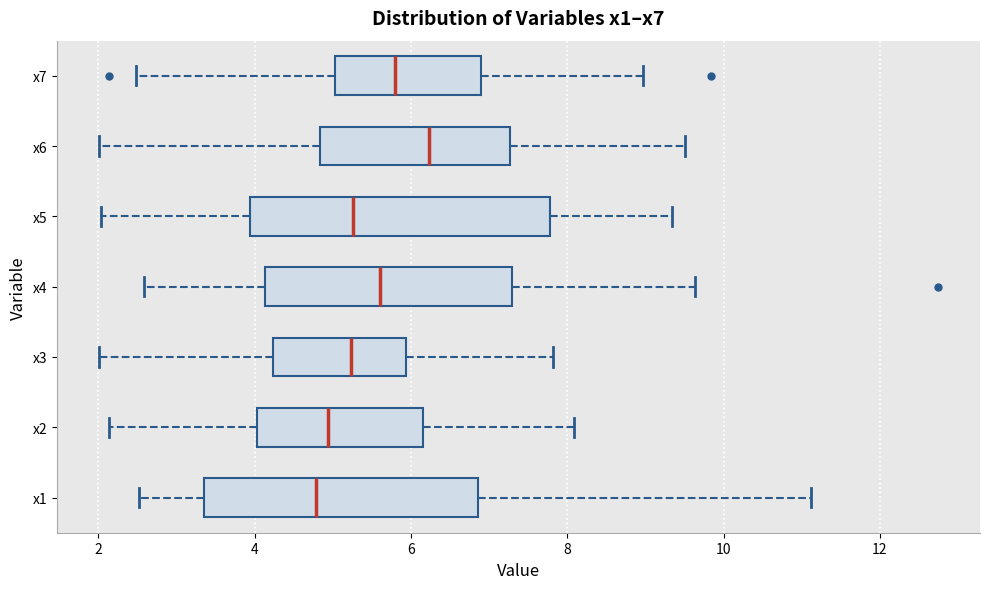

Reading bottom to top, transcribe this box plot: for each box, give where its median line is, the range the box spans, and where its two whiskers end, as read against the x-axis. The values are not printed on the chart, so give them approximately, as read against the axis.

x1: median 4.8, box 3.4 to 6.8, whiskers 2.6 to 11.2
x2: median 5.0, box 4.0 to 6.2, whiskers 2.2 to 8.0
x3: median 5.2, box 4.2 to 6.0, whiskers 2.0 to 7.8
x4: median 5.6, box 4.2 to 7.2, whiskers 2.6 to 9.6
x5: median 5.2, box 4.0 to 7.8, whiskers 2.0 to 9.4
x6: median 6.2, box 4.8 to 7.2, whiskers 2.0 to 9.6
x7: median 5.8, box 5.0 to 6.8, whiskers 2.4 to 9.0